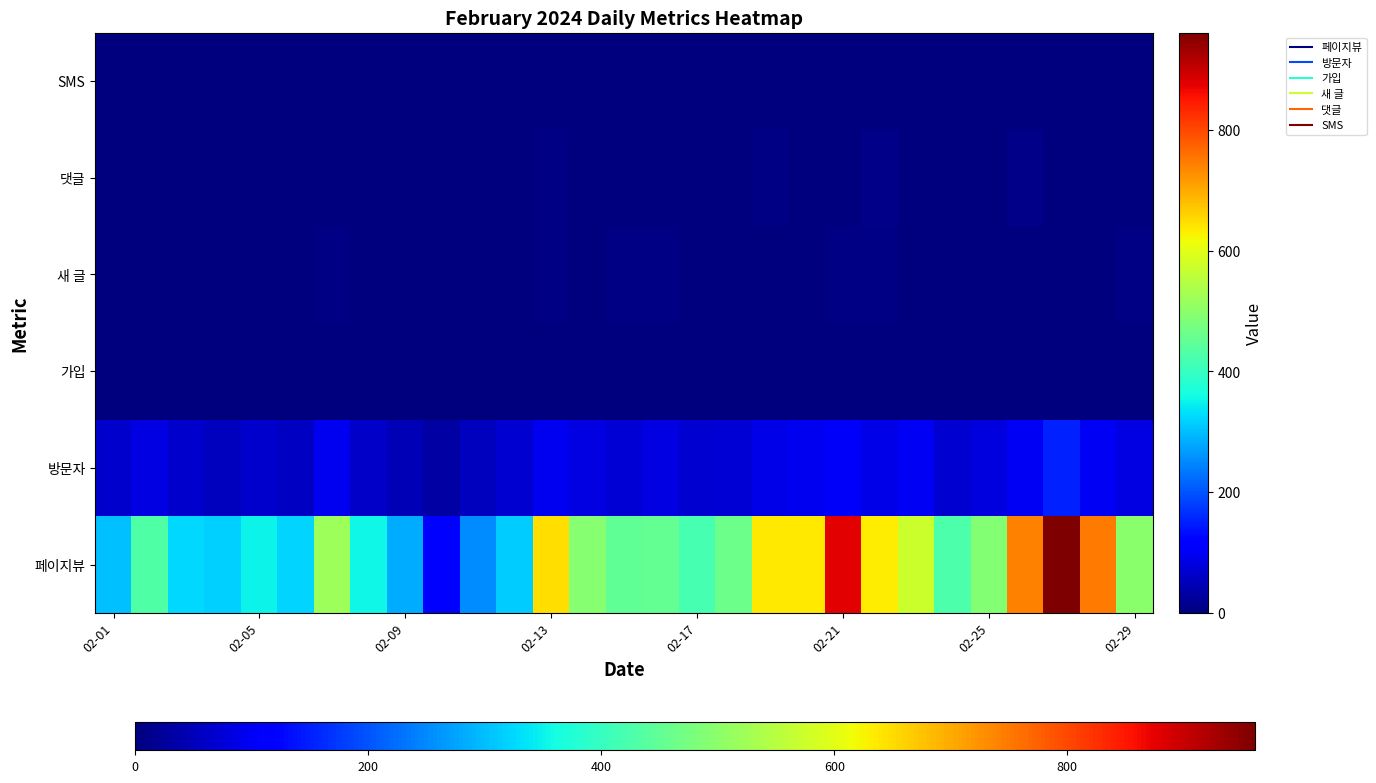

List the series in order of their peak value, lowest first.

가입, SMS, 새 글, 댓글, 방문자, 페이지뷰